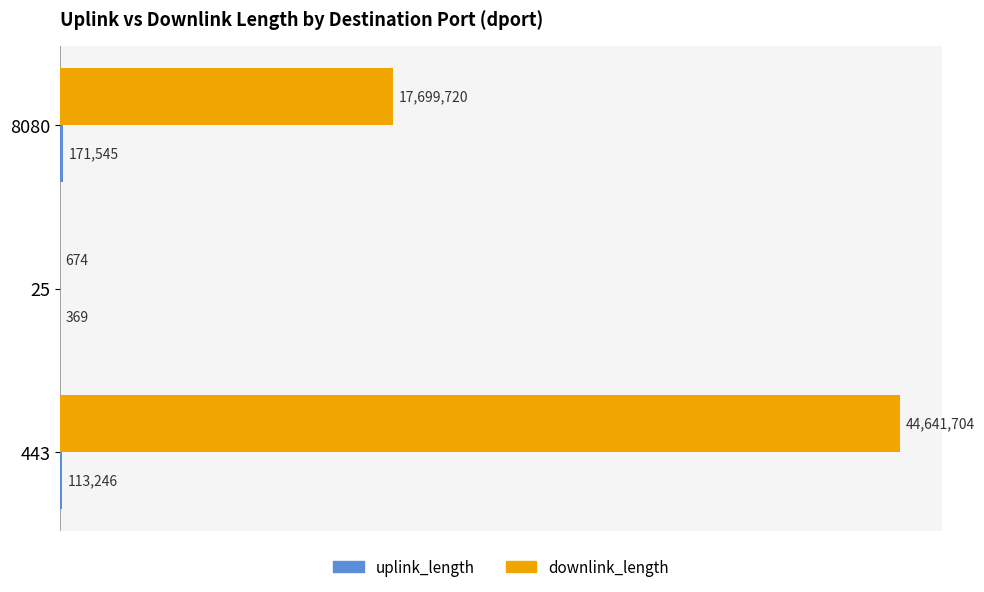

Reading left to right, extract all data points from this chart.

uplink_length: 171545	369	113246
downlink_length: 17699720	674	44641704